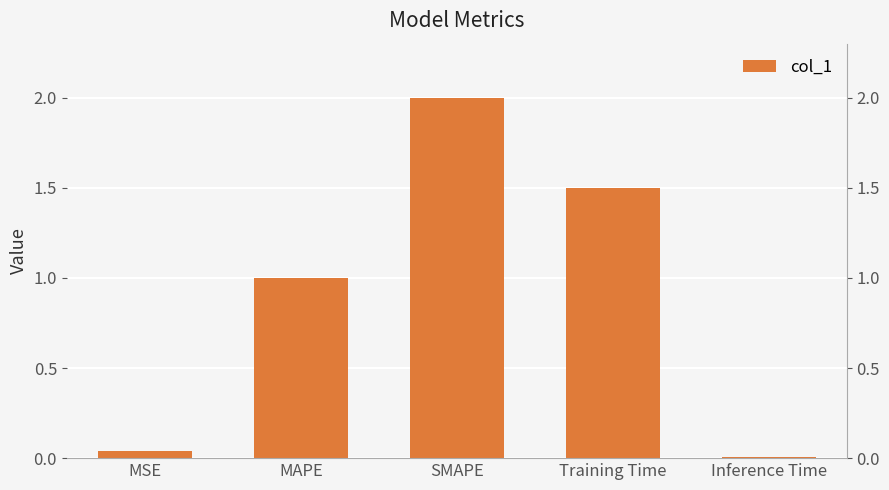

List the labels in order of value, smallest first.

Inference Time, MSE, MAPE, Training Time, SMAPE